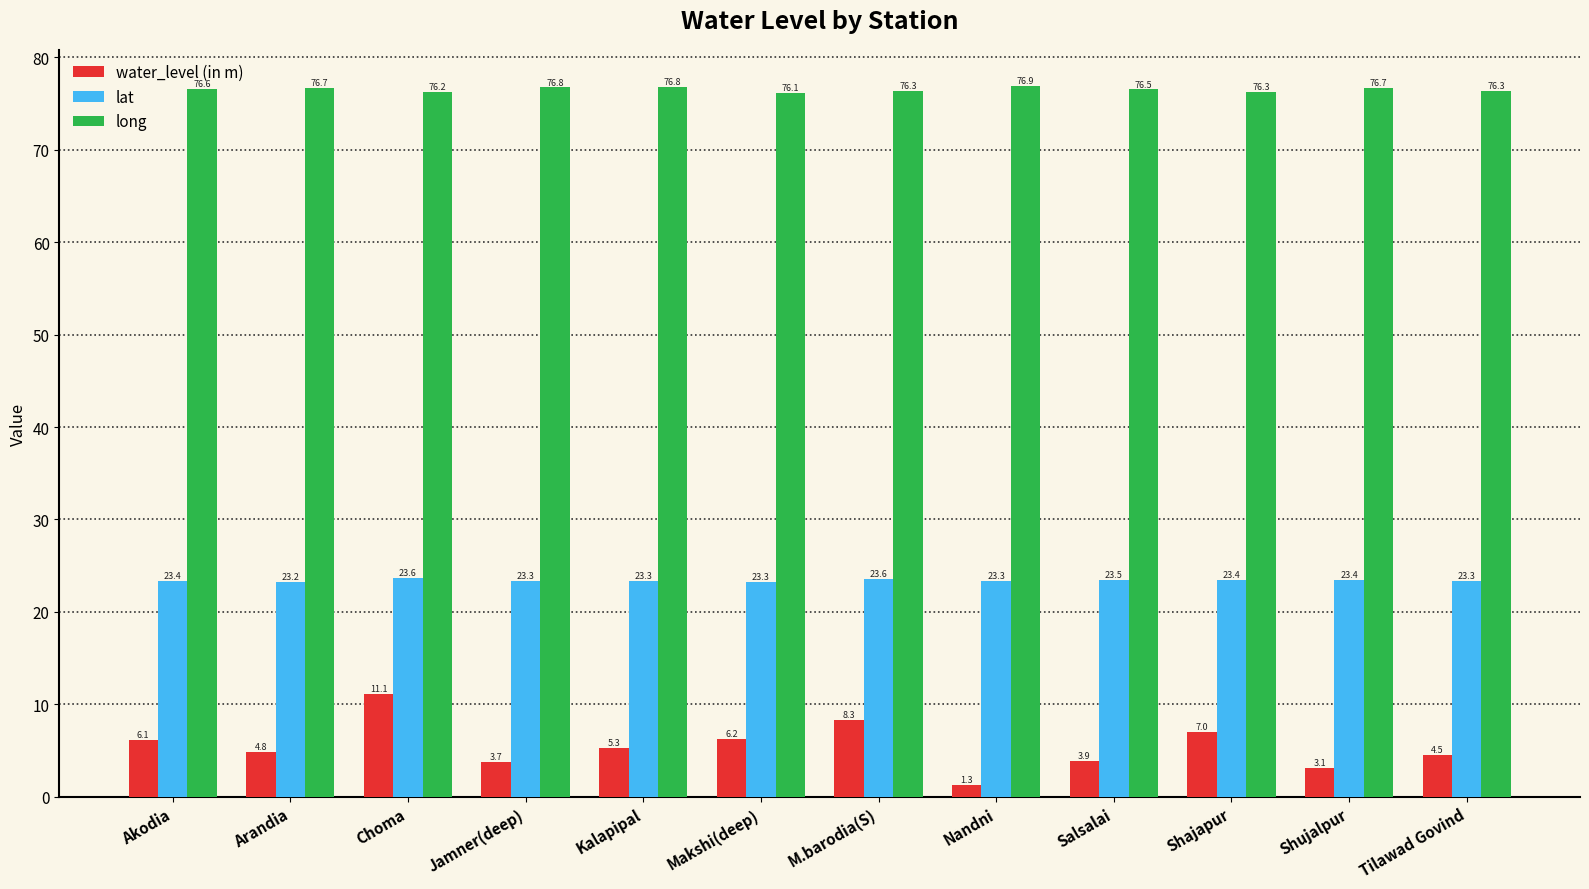

Reading left to right, what are all the values shown in this chart?

water_level (in m): Akodia=6.1	Arandia=4.8	Choma=11.1	Jamner(deep)=3.7	Kalapipal=5.3	Makshi(deep)=6.2	M.barodia(S)=8.3	Nandni=1.3	Salsalai=3.9	Shajapur=7.0	Shujalpur=3.1	Tilawad Govind=4.5
lat: Akodia=23.4	Arandia=23.2	Choma=23.6	Jamner(deep)=23.3	Kalapipal=23.3	Makshi(deep)=23.3	M.barodia(S)=23.6	Nandni=23.3	Salsalai=23.5	Shajapur=23.4	Shujalpur=23.4	Tilawad Govind=23.3
long: Akodia=76.6	Arandia=76.7	Choma=76.2	Jamner(deep)=76.8	Kalapipal=76.8	Makshi(deep)=76.1	M.barodia(S)=76.3	Nandni=76.9	Salsalai=76.5	Shajapur=76.3	Shujalpur=76.7	Tilawad Govind=76.3